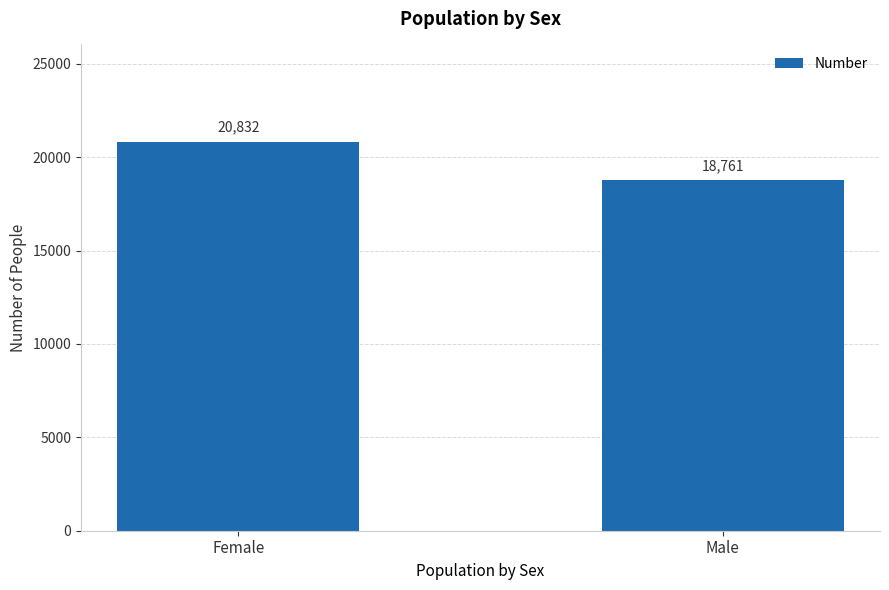

Which has a higher value, Female or Male?

Female